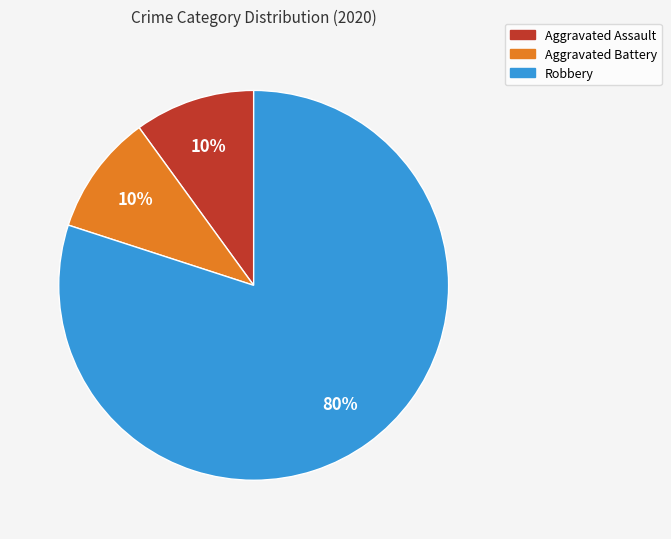

Approximately how many times larger is the value at Robbery compared to Aggravated Battery?

8.0